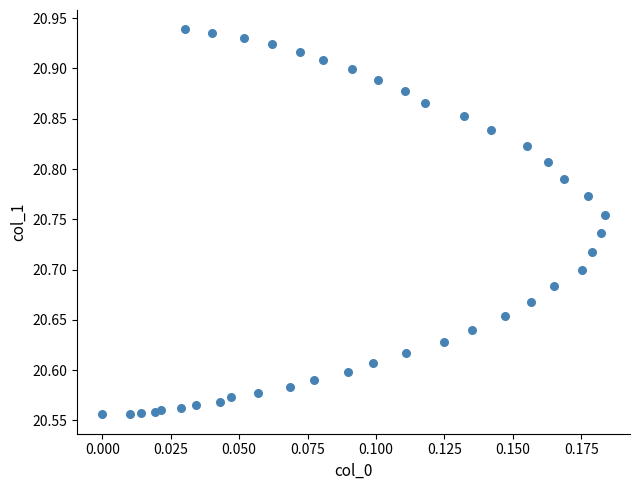

What is the range of Y values (max minus min)?

0.4